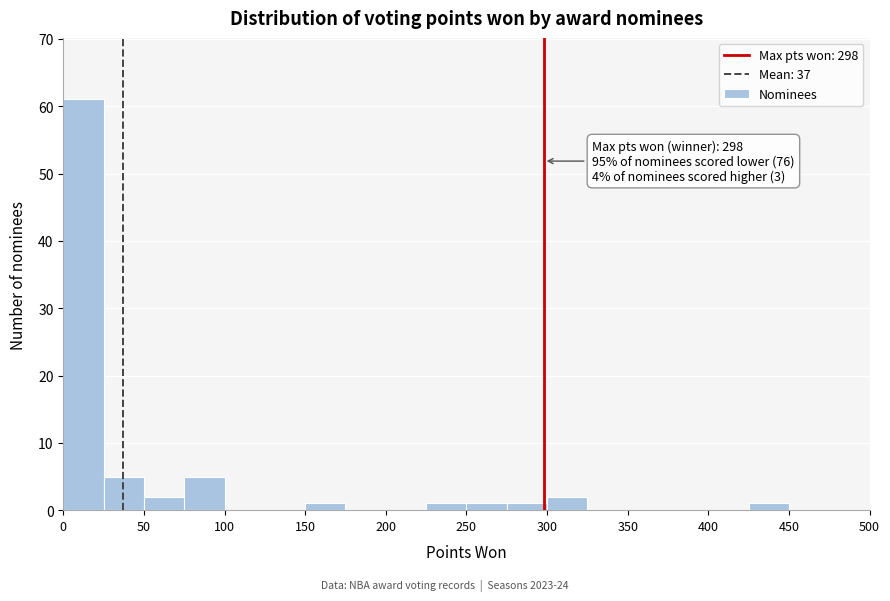

Over which range of the x-axis is the bar tallest?

0 to 25